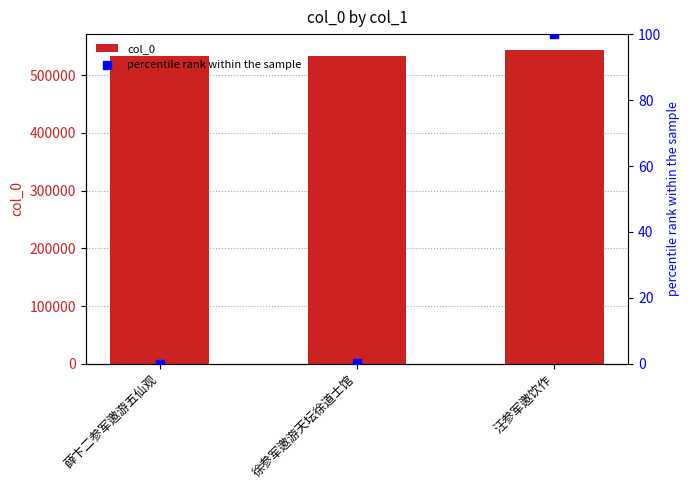

Which series has the largest Y range (max minus min)?

col_0